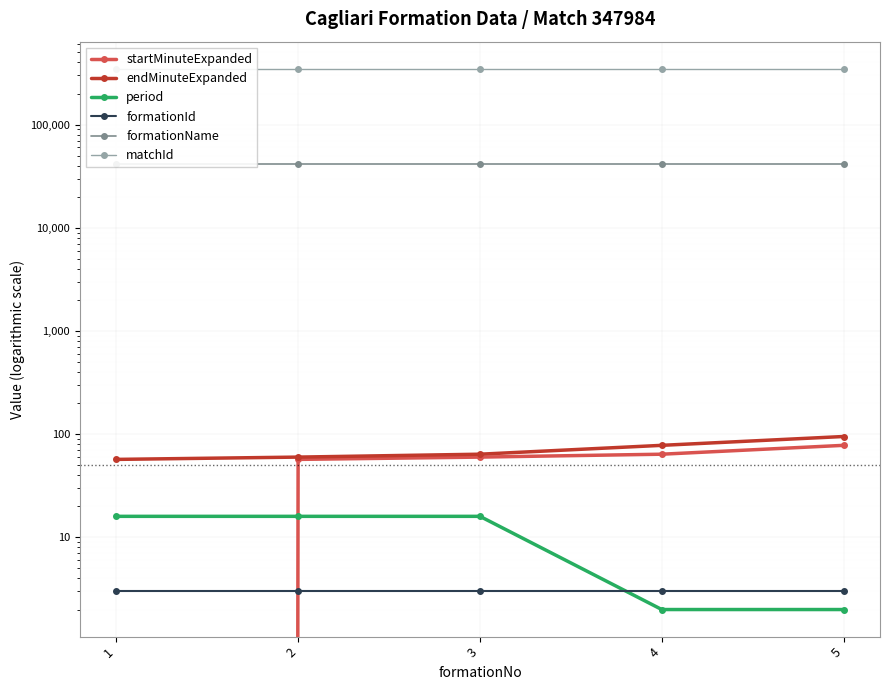

Reading left to right, extract all data points from this chart.

startMinuteExpanded: 1=0	2=57	3=60	4=64	5=78
endMinuteExpanded: 1=57	2=60	3=64	4=78	5=95
period: 1=16	2=16	3=16	4=2	5=2
formationId: 1=3	2=3	3=3	4=3	5=3
formationName: 1=41212	2=41212	3=41212	4=41212	5=41212
matchId: 1=347984	2=347984	3=347984	4=347984	5=347984